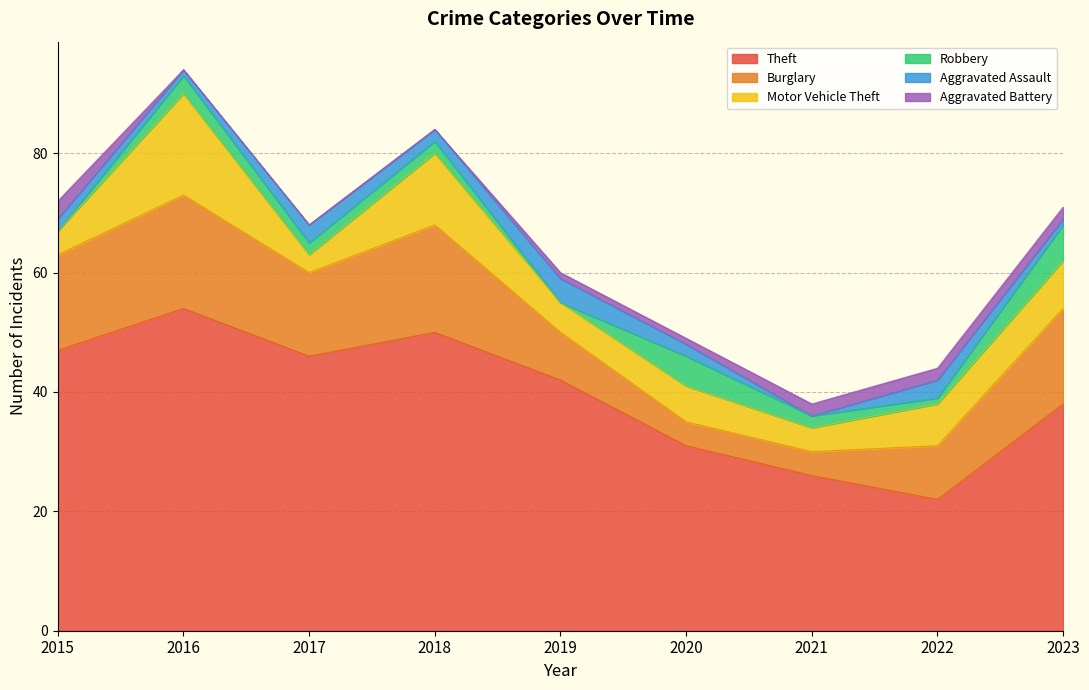

True or false: Aggravated Assault and Theft cross at least once.

False